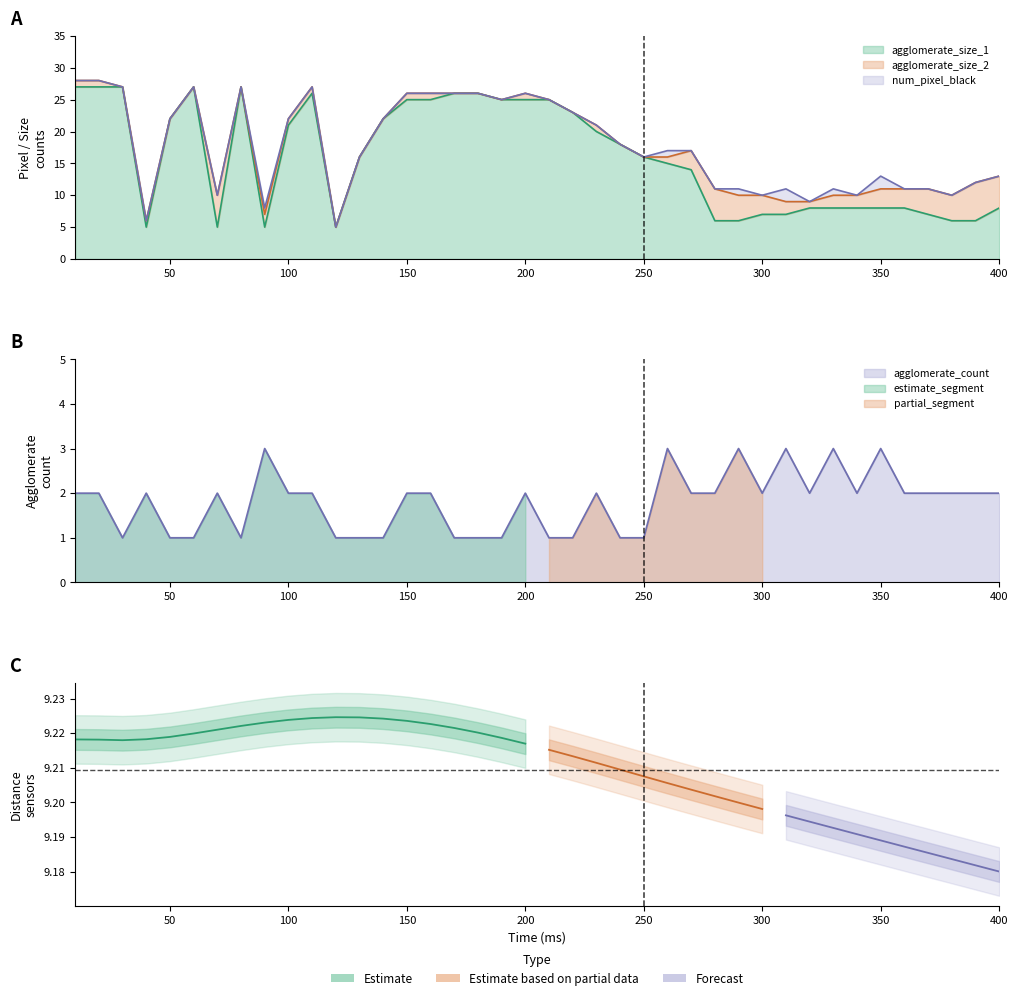

Is the value of num_pixel_black at 22 greater than the value of agglomerate_count at 15?

Yes